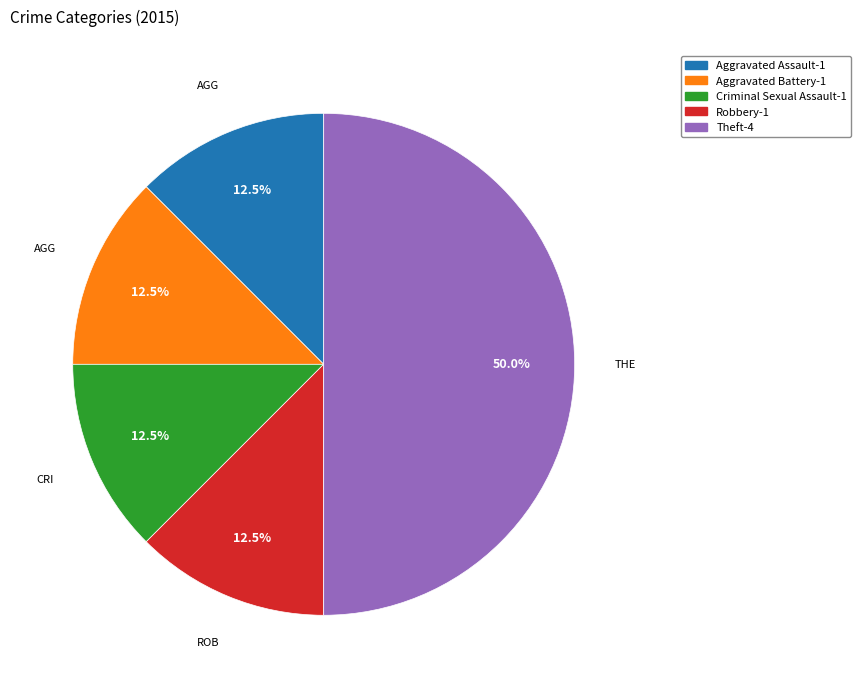

Which category has the biggest portion of the pie?

Theft